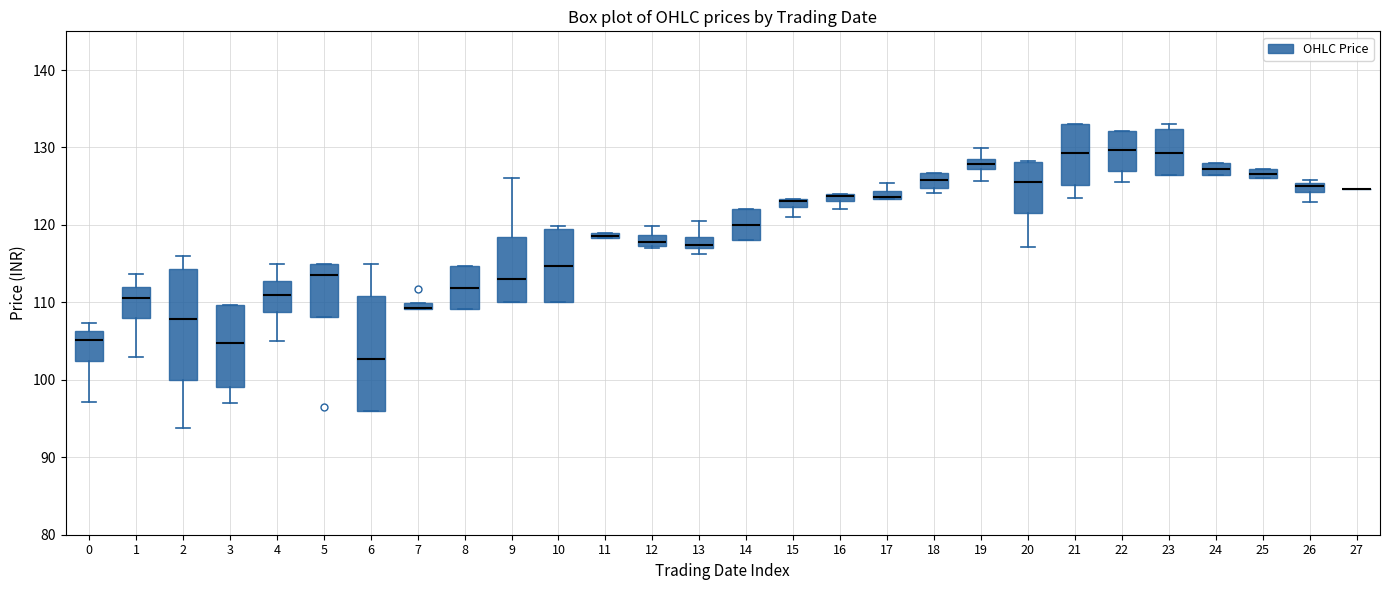

Where does the median line of the box at x = 3 sit on the y-axis? The values are not printed on the chart, so give them approximately, as read against the axis.

105